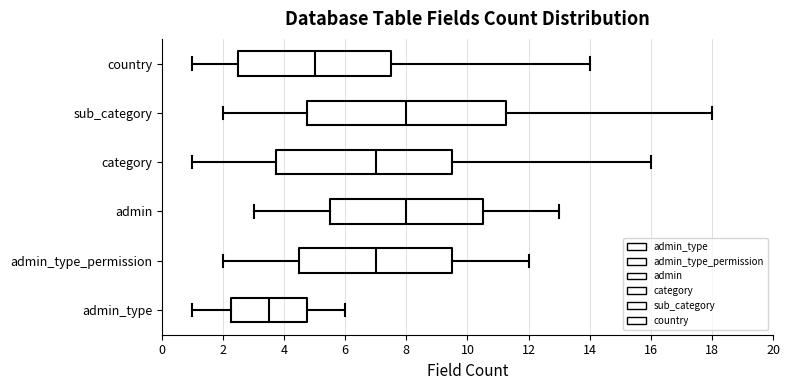

Where does the left whisker of the box for admin_type end on the x-axis? The values are not printed on the chart, so give them approximately, as read against the axis.

1.0